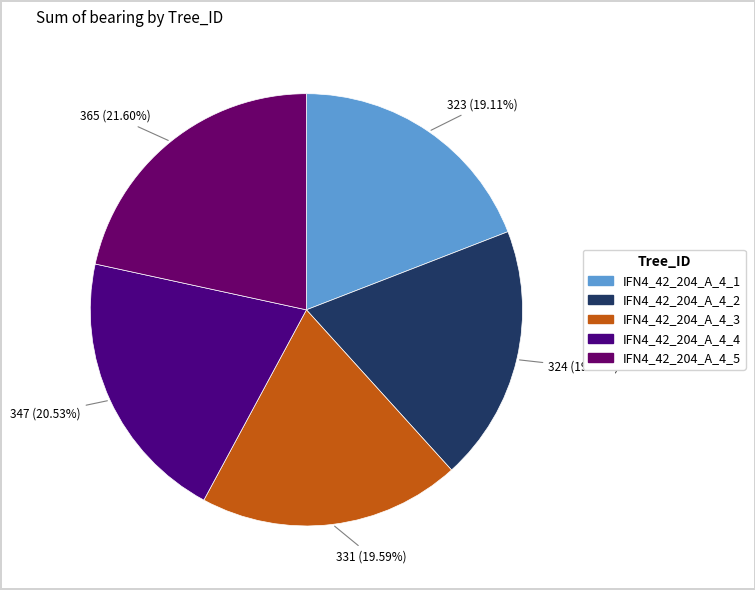

Combined, what portion of the pie is IFN4_42_204_A_4_2 and IFN4_42_204_A_4_3?

38.8%